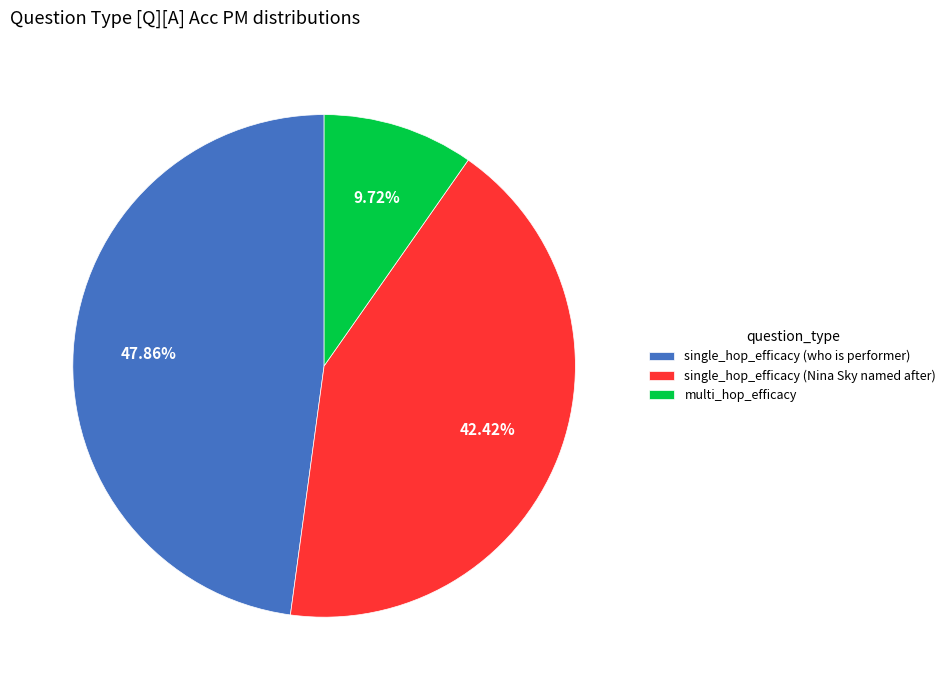

What is the largest slice in the pie chart?

single_hop_efficacy (who is performer)